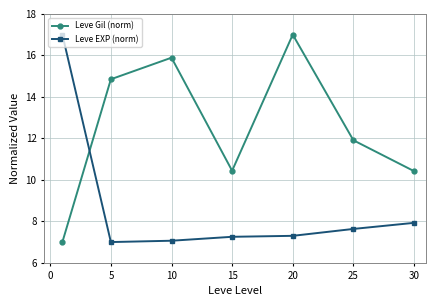

List the series in order of their overall mean, lowest first.

Leve EXP (norm), Leve Gil (norm)